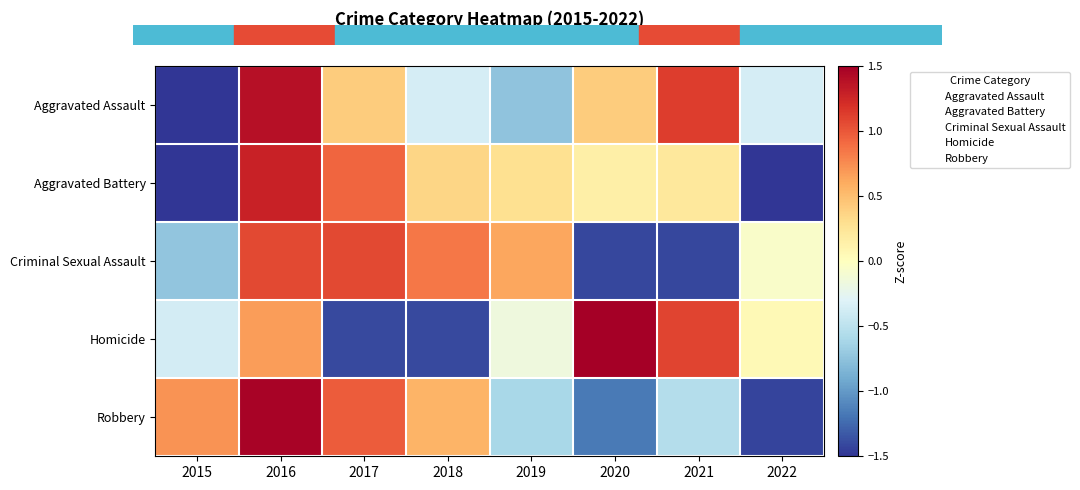

Reading left to right, transcribe all the data shown in this chart.

Aggravated Assault: 2015=-1.9	2016=1.4	2017=0.4	2018=-0.4	2019=-0.7	2020=0.4	2021=1.1	2022=-0.4
Aggravated Battery: 2015=-1.7	2016=1.3	2017=0.9	2018=0.4	2019=0.3	2020=0.1	2021=0.2	2022=-1.5
Criminal Sexual Assault: 2015=-0.7	2016=1.1	2017=1.1	2018=0.9	2019=0.6	2020=-1.4	2021=-1.4	2022=-0.1
Homicide: 2015=-0.4	2016=0.7	2017=-1.4	2018=-1.4	2019=-0.2	2020=1.5	2021=1.1	2022=0.1
Robbery: 2015=0.7	2016=1.5	2017=1.0	2018=0.6	2019=-0.6	2020=-1.2	2021=-0.5	2022=-1.4